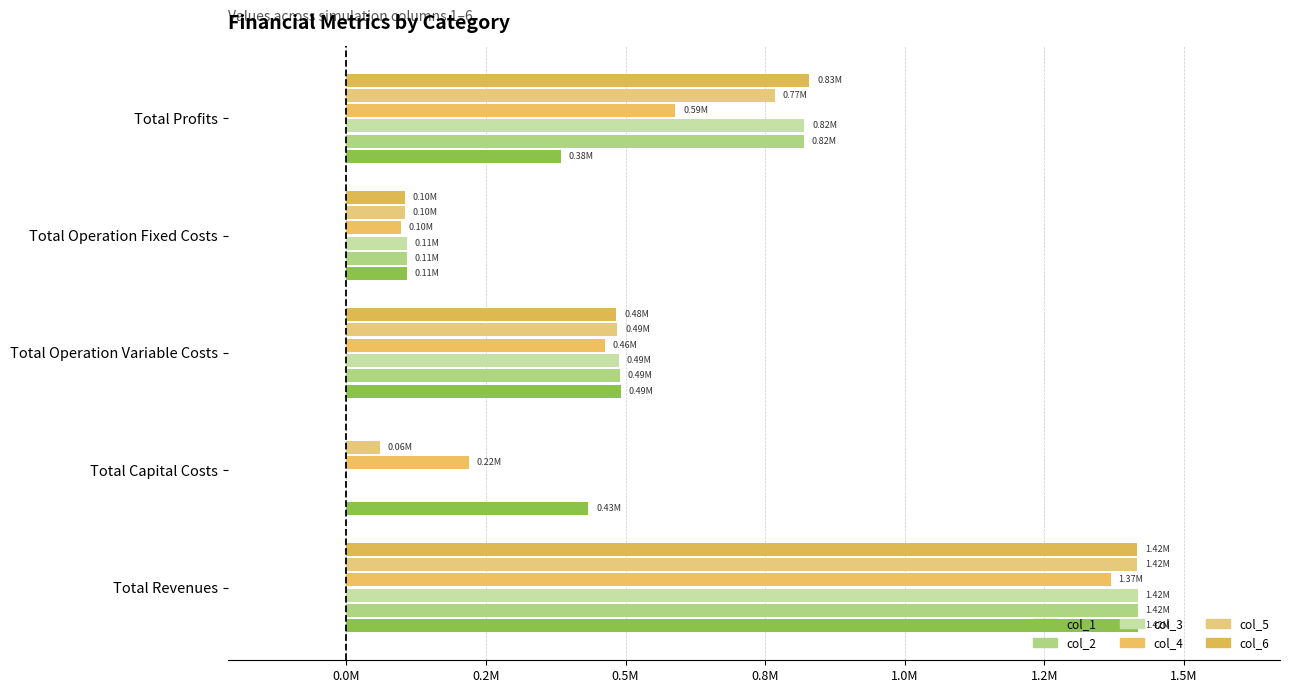

How many groups of bars are there?

5